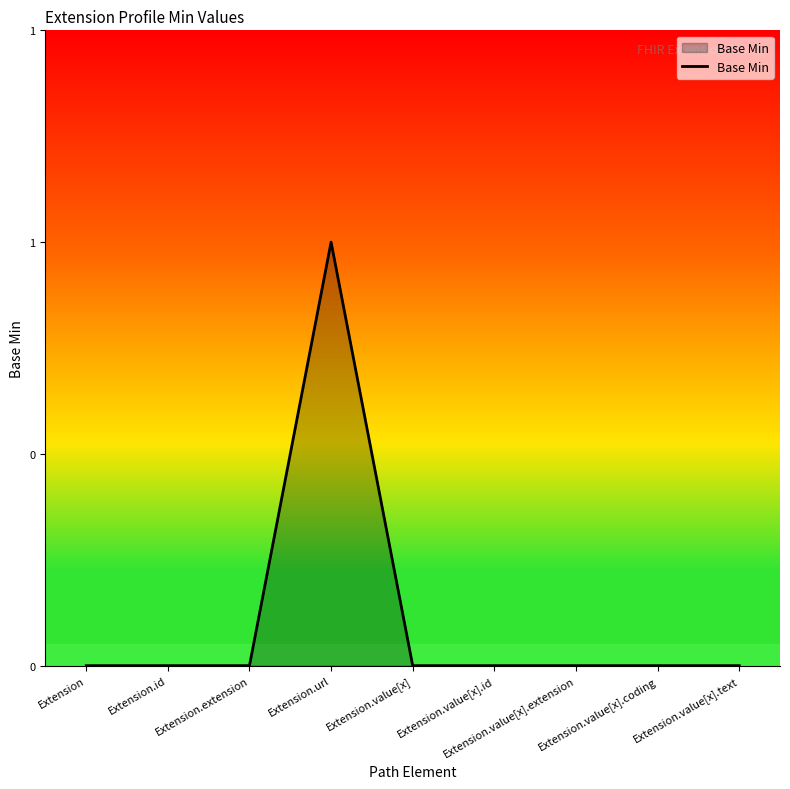

Reading left to right, list all the values displayed in this chart.

0	0	0	1	0	0	0	0	0